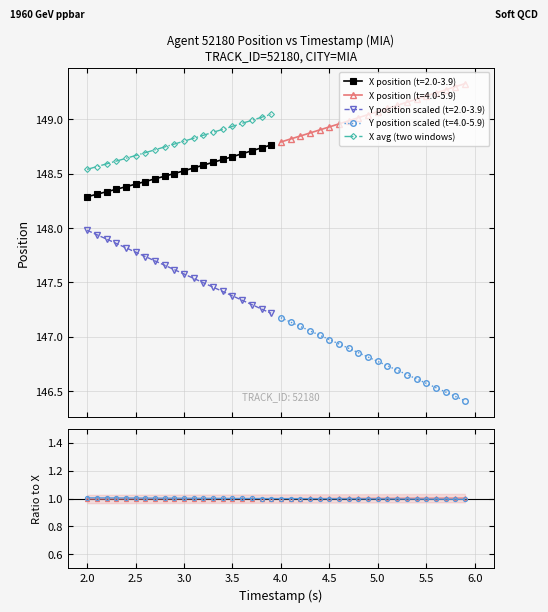

True or false: Y position scaled (t=2.0-3.9) and X position (t=2.0-3.9) cross at least once.

False